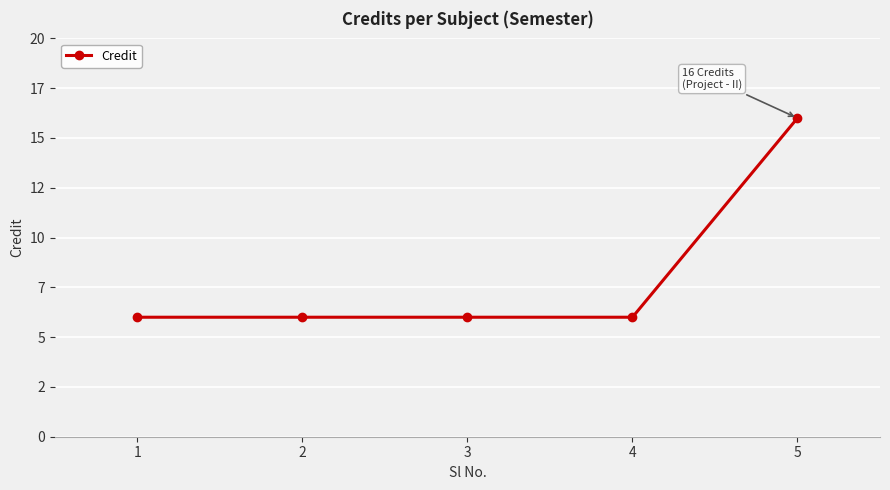

Is it true that the value at 1 is 9?

False